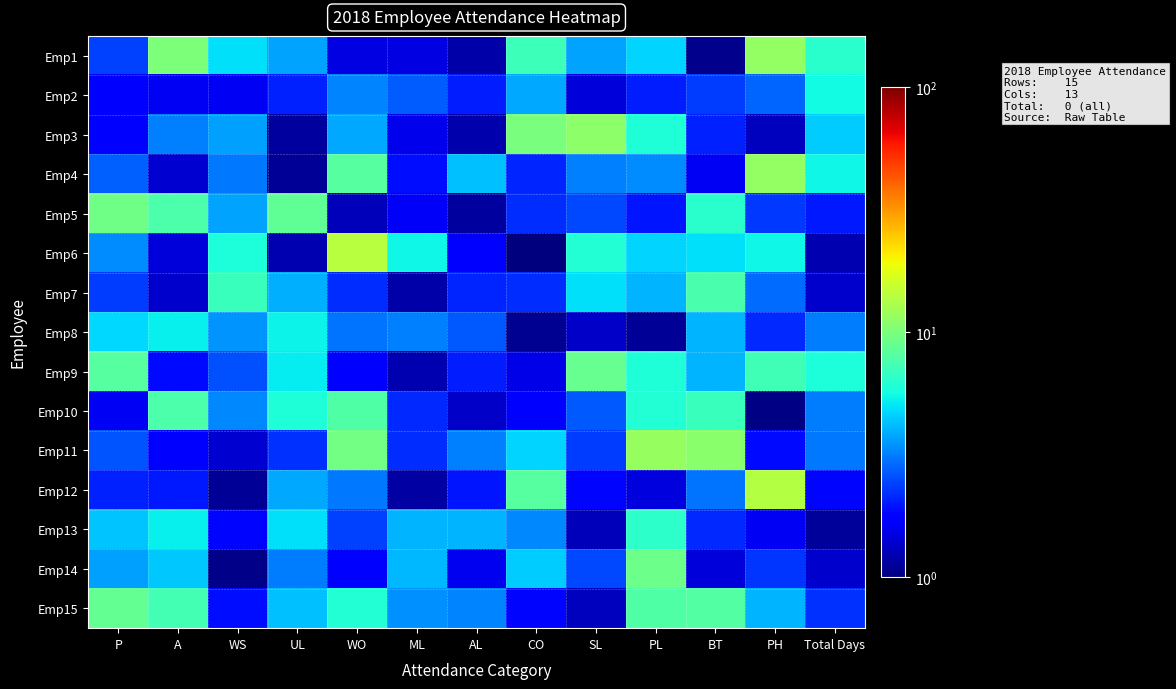

Reading left to right, what are all the values shown in this chart?

Emp1: P=2.4	A=10.0	WS=5.0	UL=3.7	WO=1.5	ML=1.5	AL=1.2	CO=7.0	SL=3.8	PL=4.7	BT=1.1	PH=11.5	Total Days=6.4
Emp2: P=1.7	A=1.6	WS=1.6	UL=2.1	WO=3.2	ML=2.7	AL=2.0	CO=3.8	SL=1.5	PL=2.0	BT=2.4	PH=2.8	Total Days=5.6
Emp3: P=1.7	A=3.2	WS=3.7	UL=1.1	WO=3.8	ML=1.6	AL=1.2	CO=9.9	SL=11.1	PL=6.0	BT=2.1	PH=1.3	Total Days=4.5
Emp4: P=2.7	A=1.4	WS=3.1	UL=1.1	WO=8.2	ML=1.9	AL=4.3	CO=2.1	SL=3.2	PL=3.4	BT=1.6	PH=11.5	Total Days=5.5
Emp5: P=9.4	A=7.8	WS=3.7	UL=8.6	WO=1.3	ML=1.7	AL=1.1	CO=2.2	SL=2.5	PL=1.9	BT=6.3	PH=2.3	Total Days=2.0
Emp6: P=3.3	A=1.5	WS=5.9	UL=1.2	WO=14.0	ML=5.4	AL=1.7	CO=1.0	SL=6.1	PL=4.7	BT=4.9	PH=5.4	Total Days=1.2
Emp7: P=2.3	A=1.4	WS=7.0	UL=3.9	WO=2.2	ML=1.2	AL=2.1	CO=2.2	SL=4.9	PL=4.0	BT=7.5	PH=2.9	Total Days=1.4
Emp8: P=4.7	A=5.3	WS=3.5	UL=5.4	WO=3.0	ML=3.2	AL=2.7	CO=1.1	SL=1.3	PL=1.1	BT=4.0	PH=2.1	Total Days=3.1
Emp9: P=8.1	A=1.9	WS=2.6	UL=5.2	WO=1.8	ML=1.2	AL=2.0	CO=1.5	SL=9.0	PL=6.0	BT=4.0	PH=7.2	Total Days=5.9
Emp10: P=1.6	A=7.7	WS=3.3	UL=5.9	WO=7.8	ML=2.1	AL=1.3	CO=1.8	SL=2.7	PL=6.1	BT=6.9	PH=1.0	Total Days=3.1
Emp11: P=2.6	A=1.8	WS=1.4	UL=2.2	WO=9.6	ML=2.2	AL=3.2	CO=4.6	SL=2.4	PL=11.7	BT=10.8	PH=1.9	Total Days=3.1
Emp12: P=2.1	A=2.0	WS=1.1	UL=3.8	WO=3.1	ML=1.2	AL=2.0	CO=8.2	SL=1.8	PL=1.5	BT=3.0	PH=13.7	Total Days=1.8
Emp13: P=4.3	A=5.3	WS=1.8	UL=4.9	WO=2.4	ML=4.0	AL=4.0	CO=3.3	SL=1.3	PL=6.4	BT=2.2	PH=1.6	Total Days=1.1
Emp14: P=3.7	A=4.4	WS=1.1	UL=3.2	WO=1.8	ML=4.1	AL=1.6	CO=4.5	SL=2.5	PL=9.3	BT=1.4	PH=2.3	Total Days=1.4
Emp15: P=8.8	A=7.3	WS=1.9	UL=4.2	WO=6.1	ML=3.4	AL=3.3	CO=1.8	SL=1.3	PL=7.8	BT=7.9	PH=4.0	Total Days=2.2